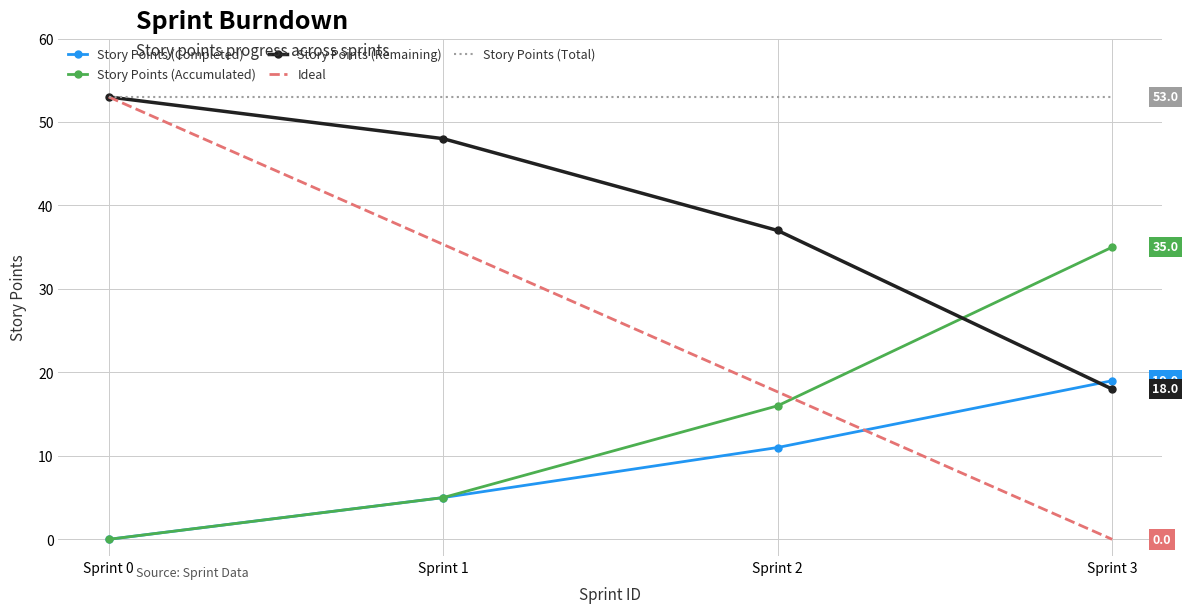

After their last crossing, which series has the higher values: Ideal or Story Points (Completed)?

Story Points (Completed)